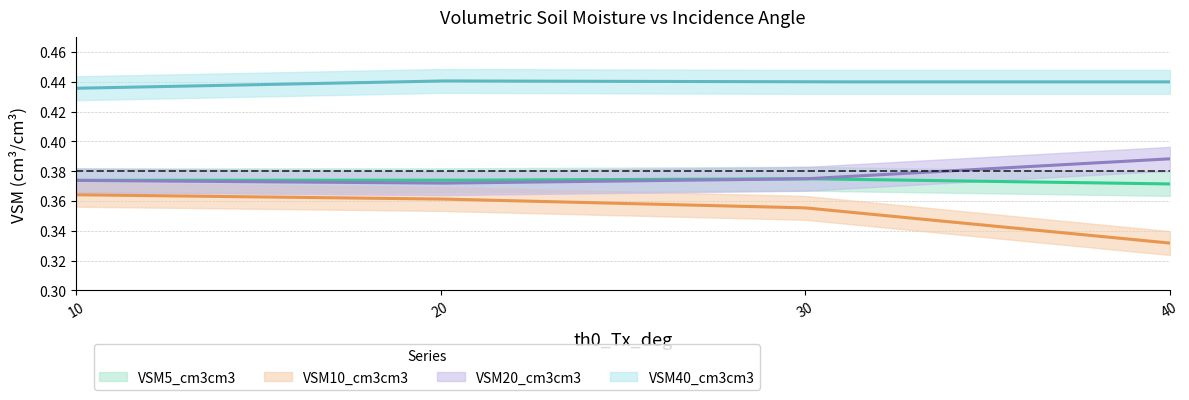

True or false: VSM40_cm3cm3 and VSM10_cm3cm3 intersect in this chart.

False